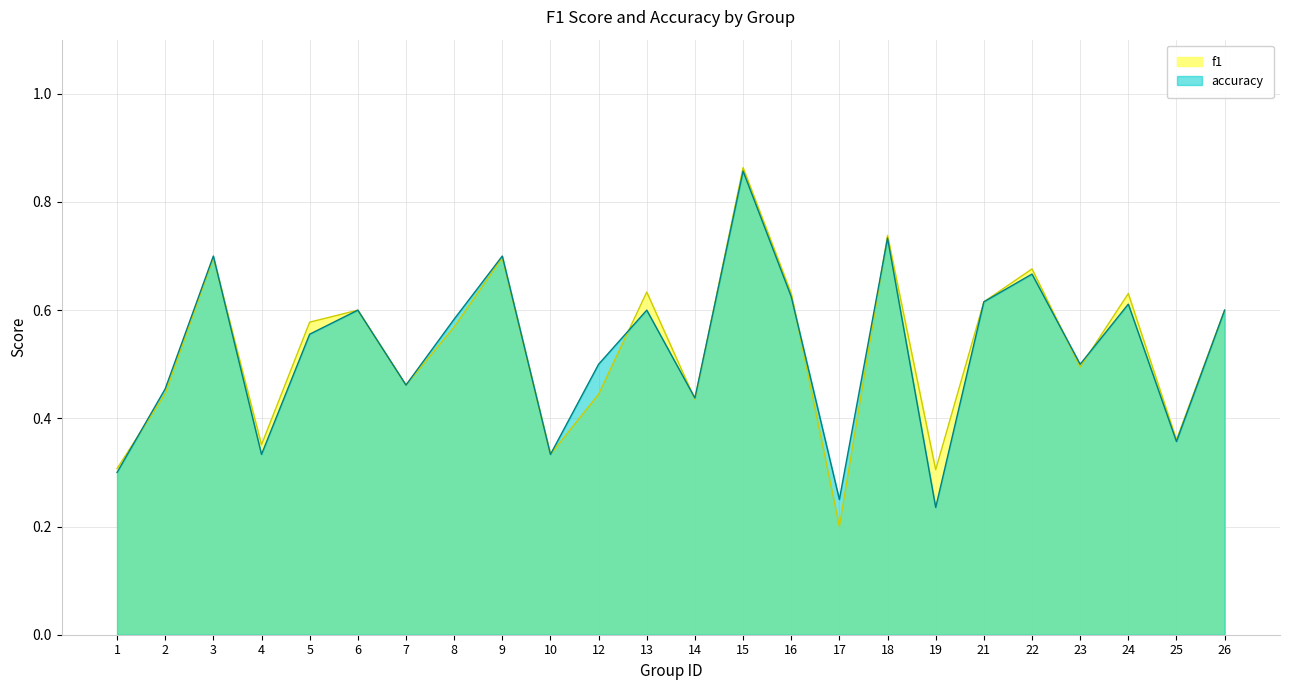

Is it true that f1 equals 0.6 at 5?

True